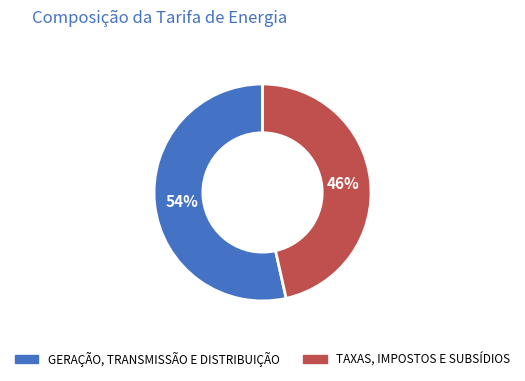

Approximately how many times larger is the value at TAXAS, IMPOSTOS E SUBSÍDIOS compared to GERAÇÃO, TRANSMISSÃO E DISTRIBUIÇÃO?

0.9